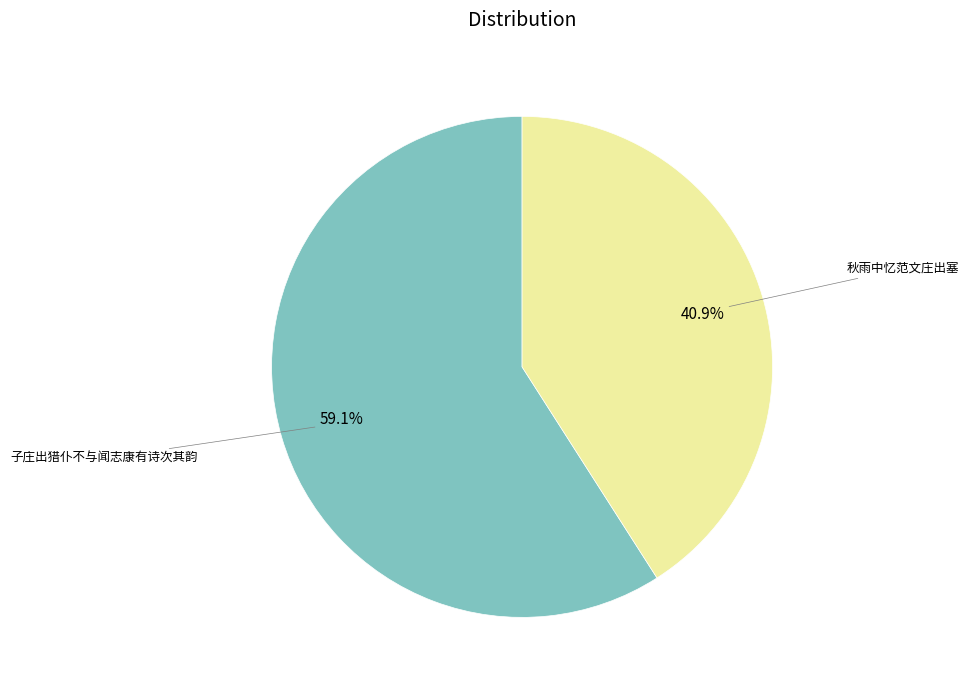

Which category has the smallest portion of the pie?

秋雨中忆范文庄出塞